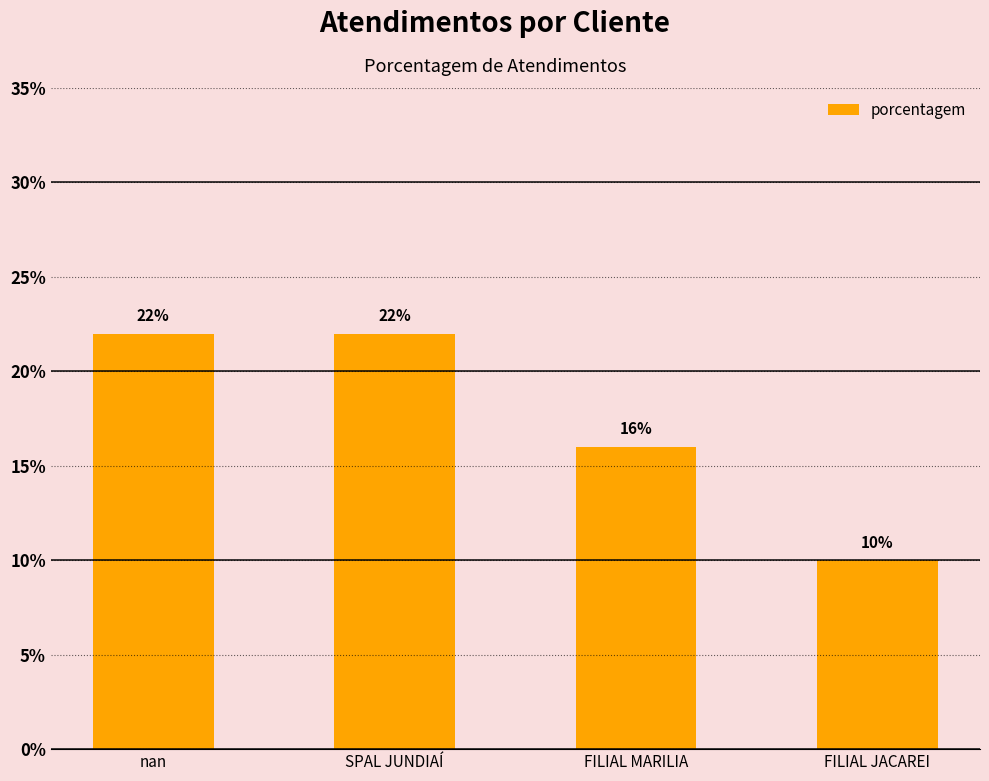

What is the sum of the values at SPAL JUNDIAÍ and FILIAL JACAREI?

32